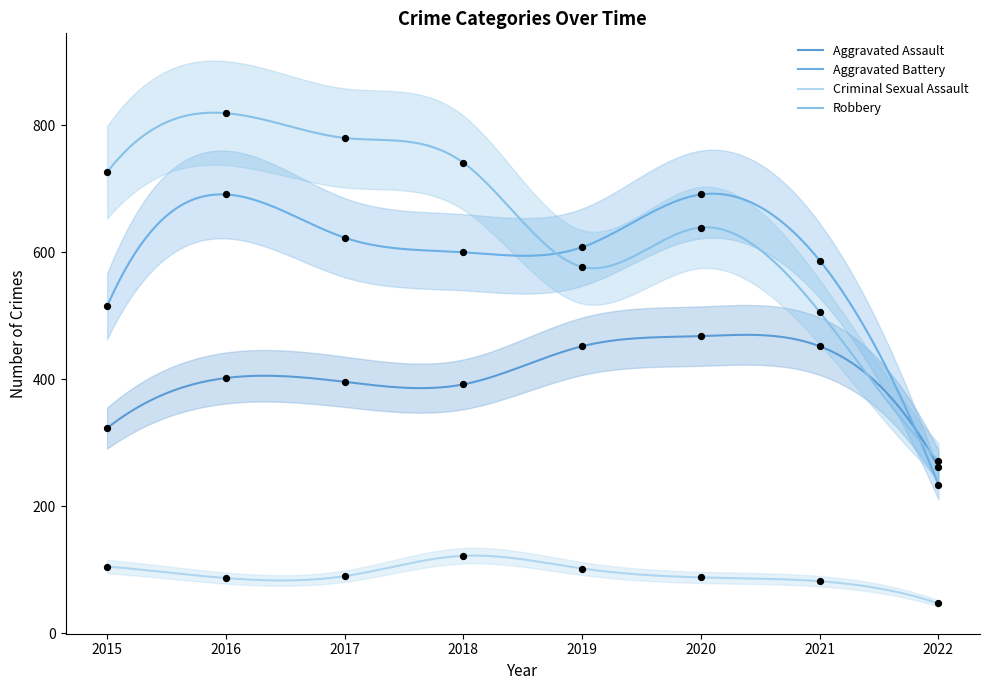

Which series has the largest total across all categories?

Robbery